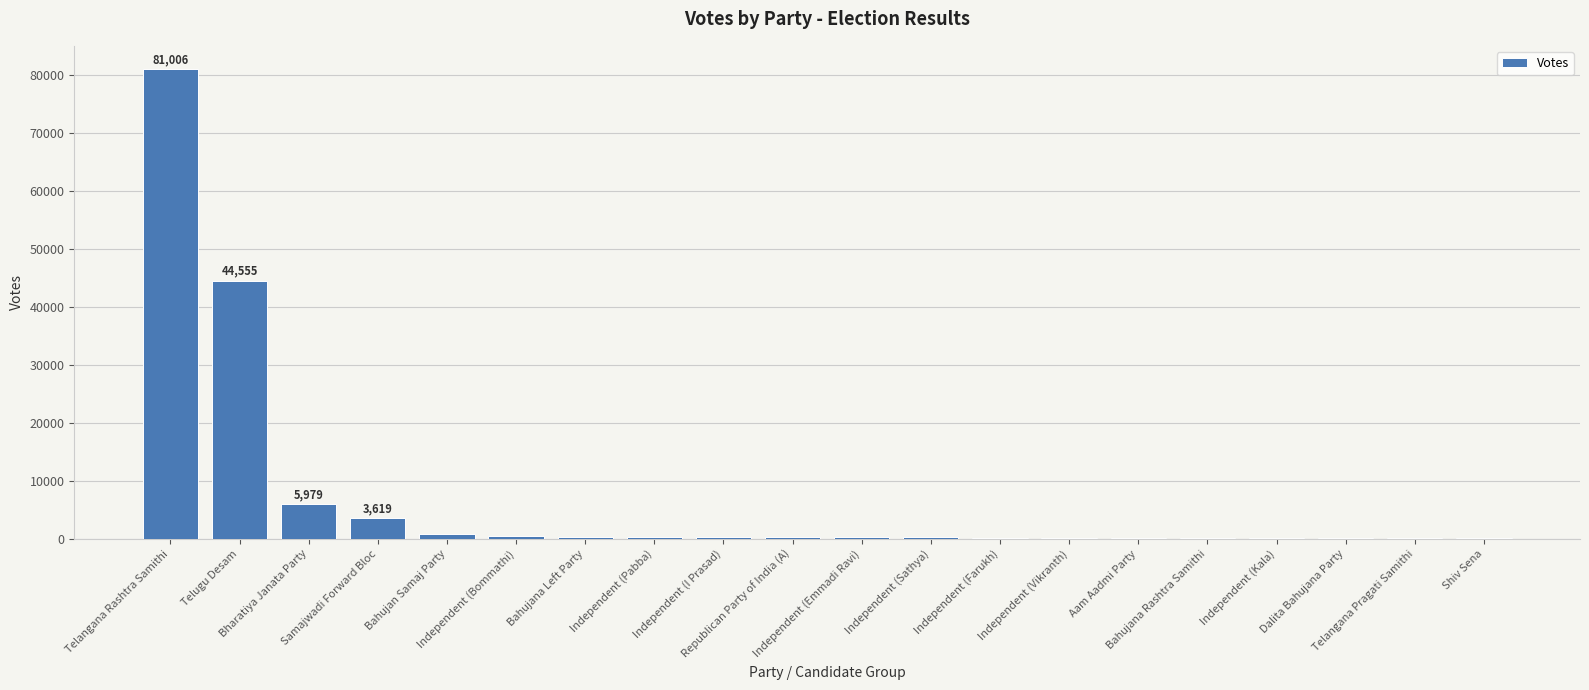

True or false: the data shows 44466 at Telangana Rashtra Samithi.

False